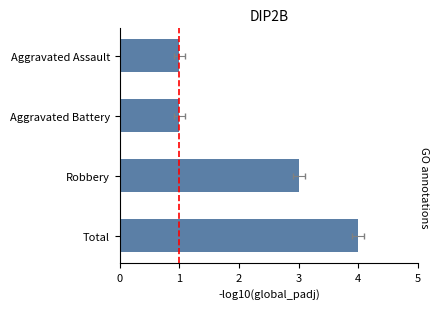

What is the difference between the second highest and minimum values?

2